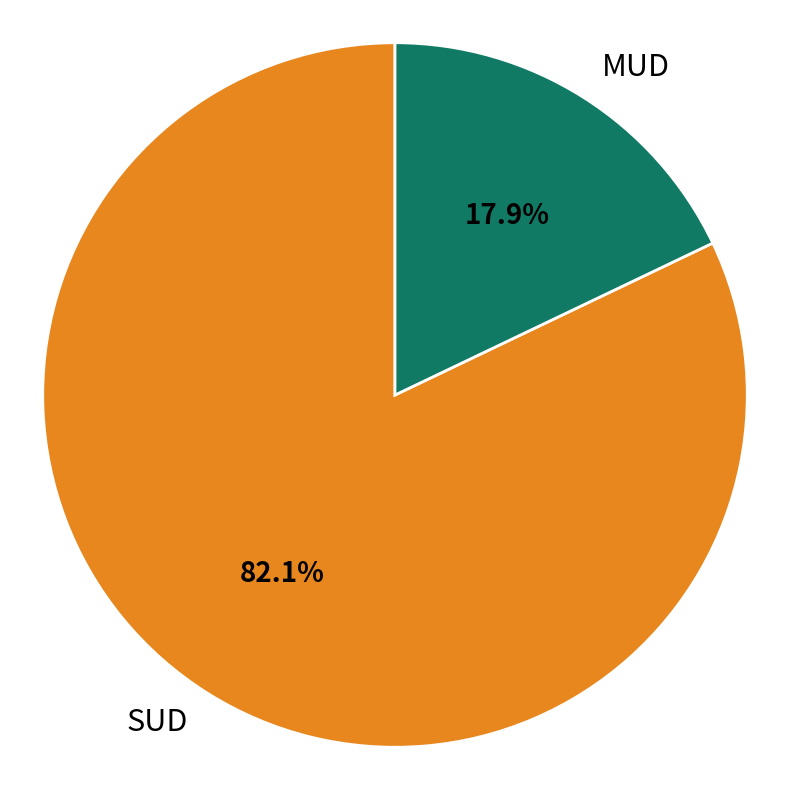

Rank the categories by value from lowest to highest.

MUD, SUD